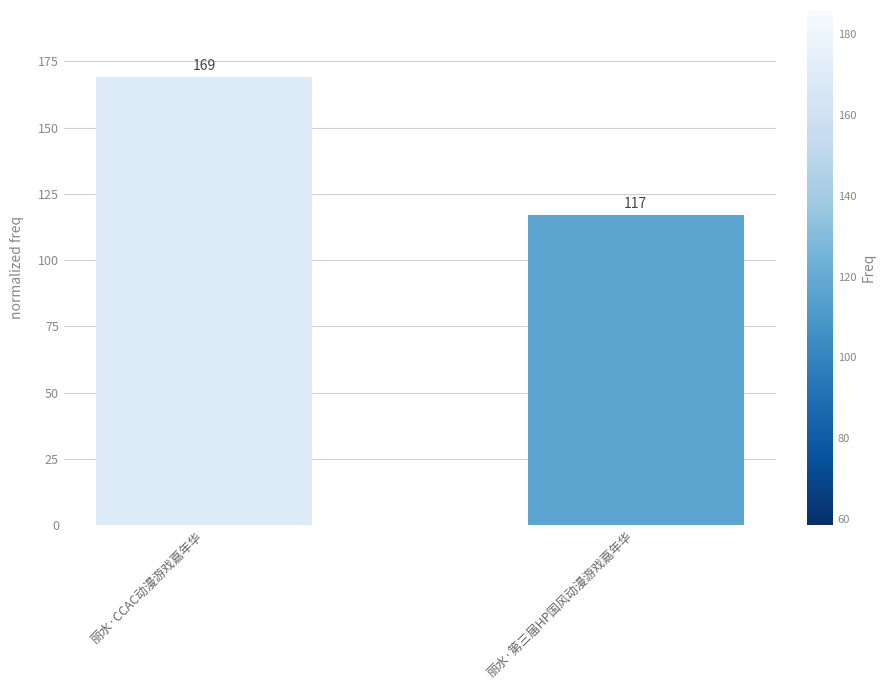

Reading left to right, transcribe all the data shown in this chart.

169	117